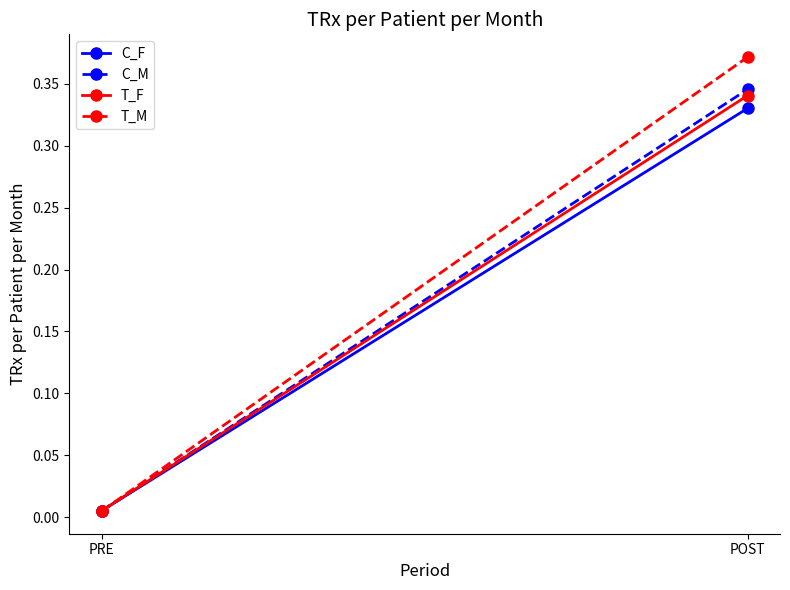

What is the difference between the maximum and minimum values in the T_M series?

0.4